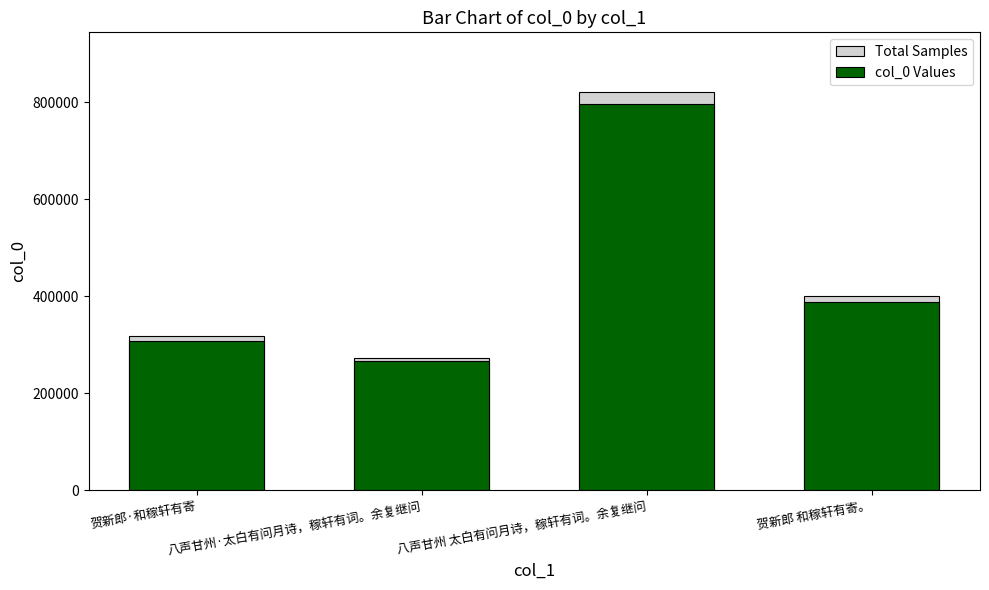

Which series has the largest range (max minus min)?

Total Samples